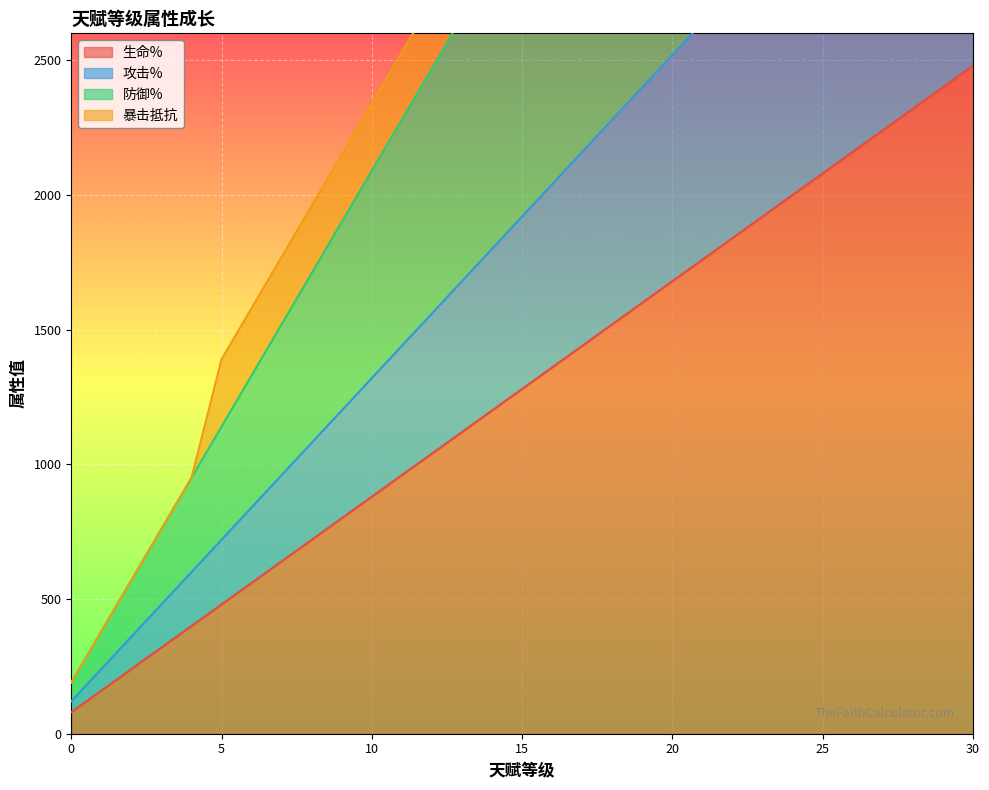

Between 12 and 13, which series saw the biggest shift?

防御%